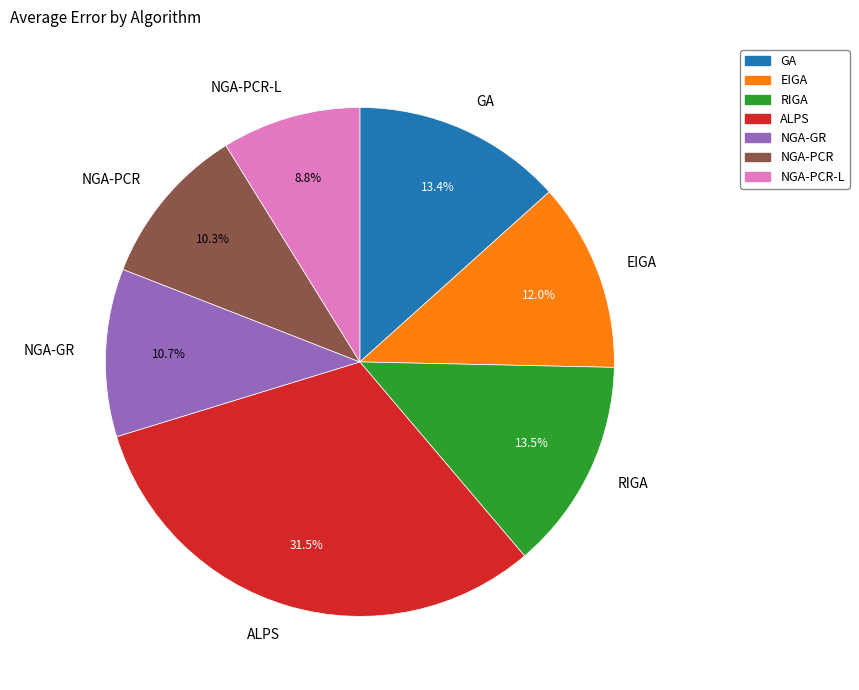

Which category has the smallest portion of the pie?

NGA-PCR-L